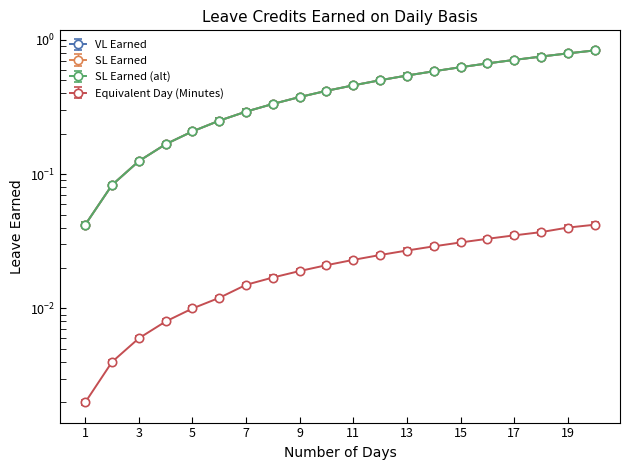

What is the difference between the second highest and second lowest values in the SL Earned series?

0.7